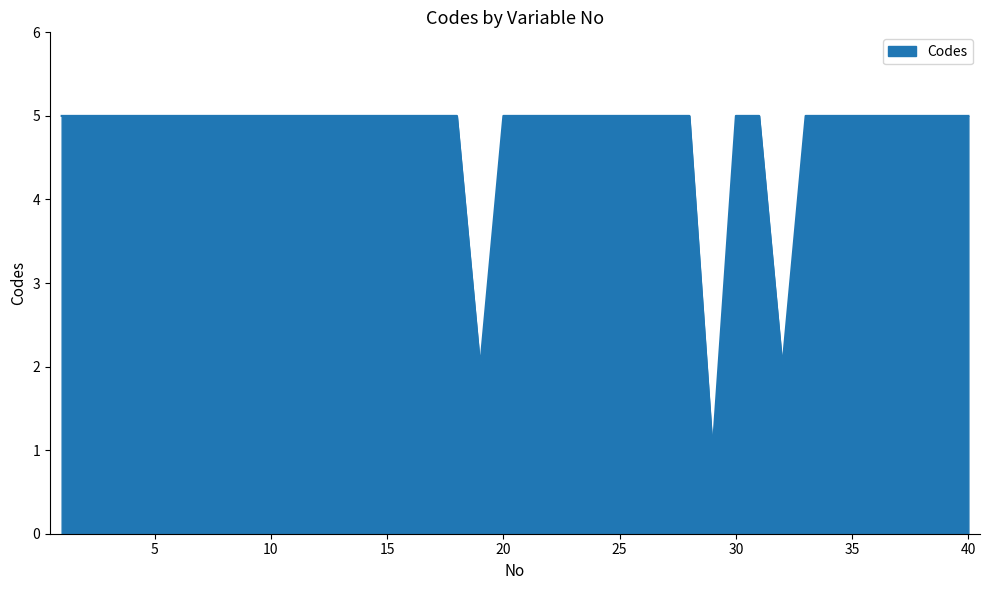

What is the greatest value displayed?

5